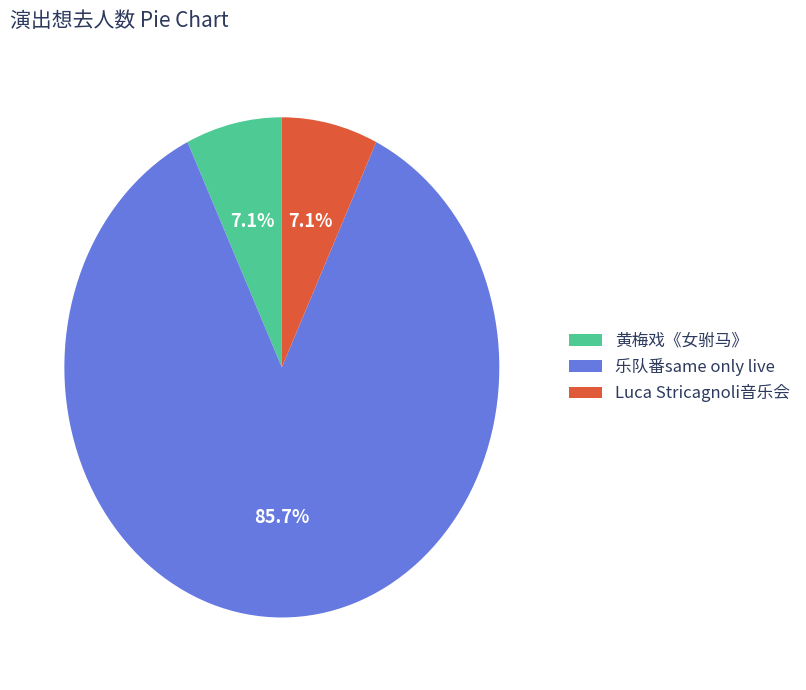

To the nearest percent, what is the difference between the largest and smallest slice percentages?

79%